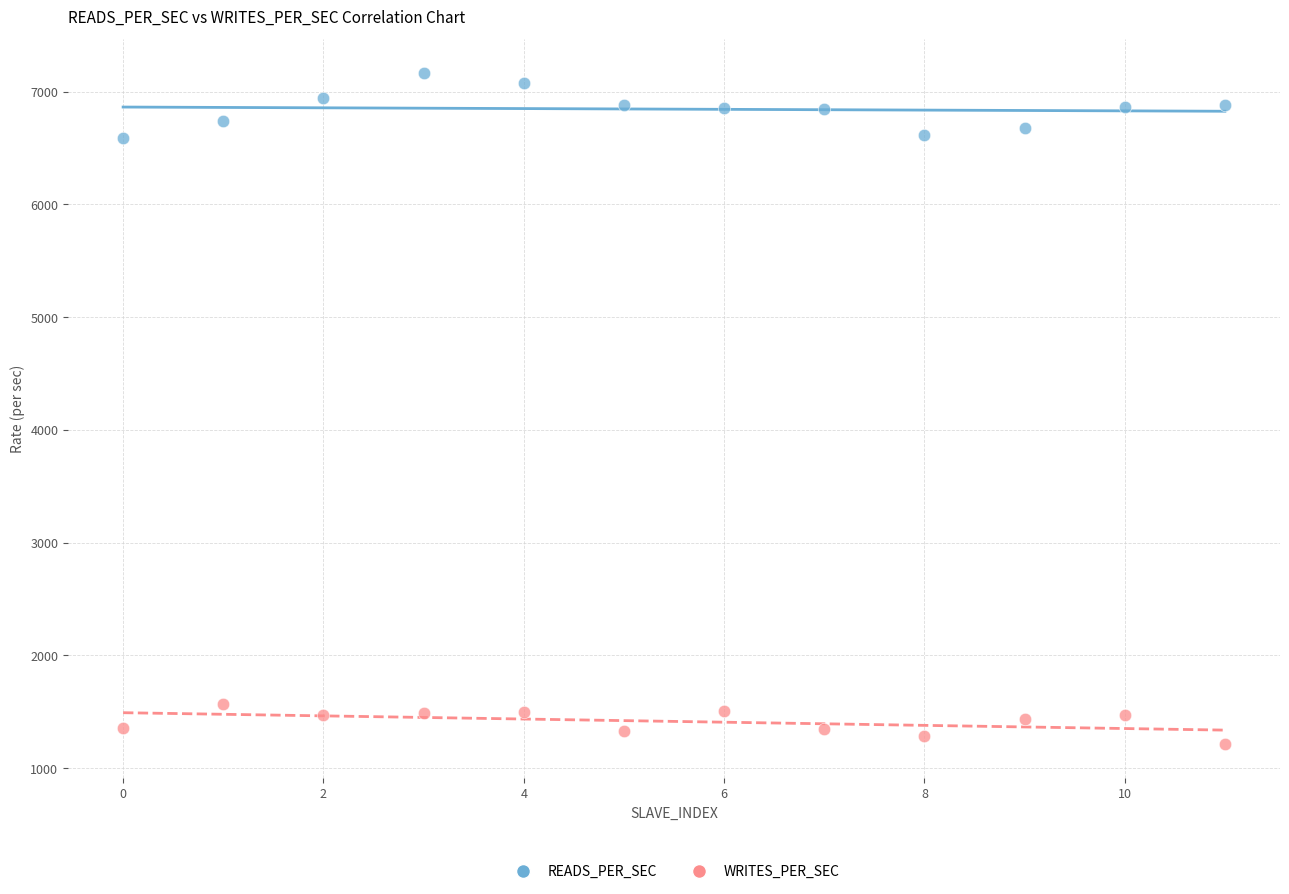

Which series reaches the minimum Y coordinate?

WRITES_PER_SEC